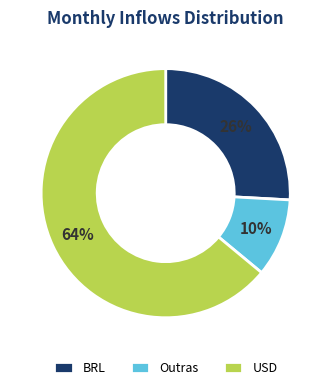

The USD slice represents 58% of the pie. True or false?

False